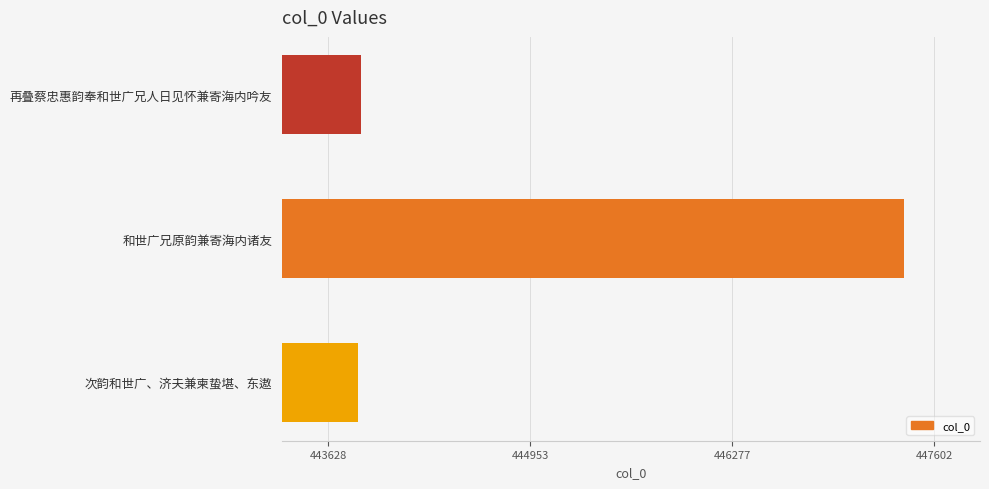

What is the maximum value shown in the chart?

447402